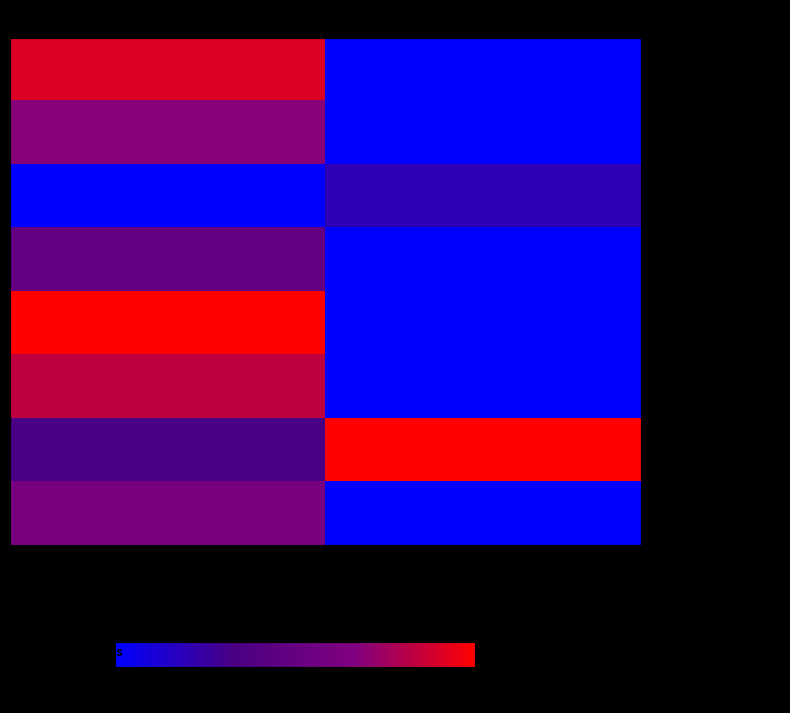

Rank the series by their maximum value, from lowest to highest.

MiniSatProver, CryptoMiniSatJNI, Lingeling, Sat4j, Glucose41JNI, Minisat, Glucose, KK